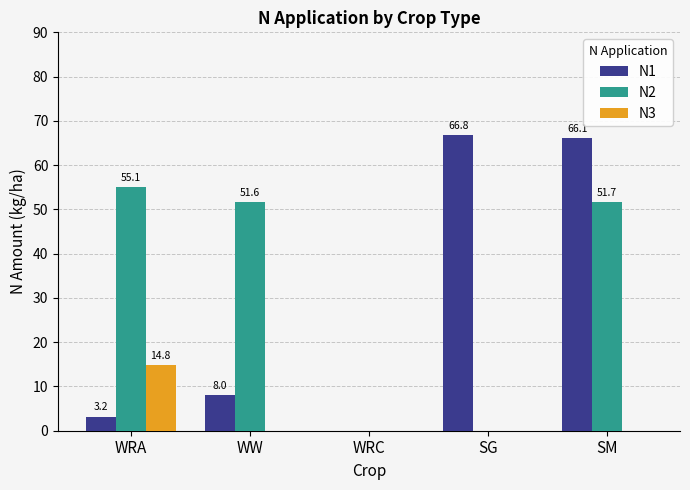

Which series has the largest total across all categories?

N2